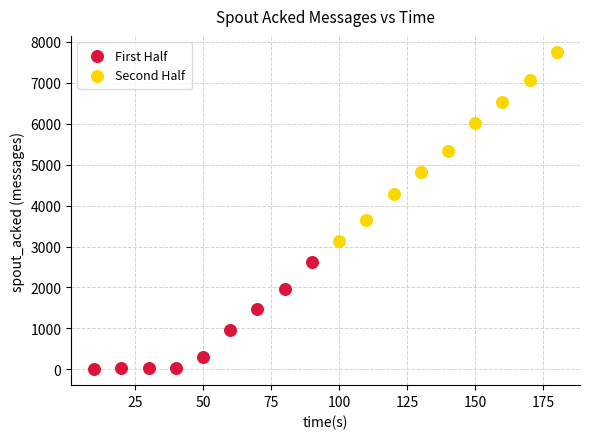

What are all the series names shown in the legend?

First Half, Second Half